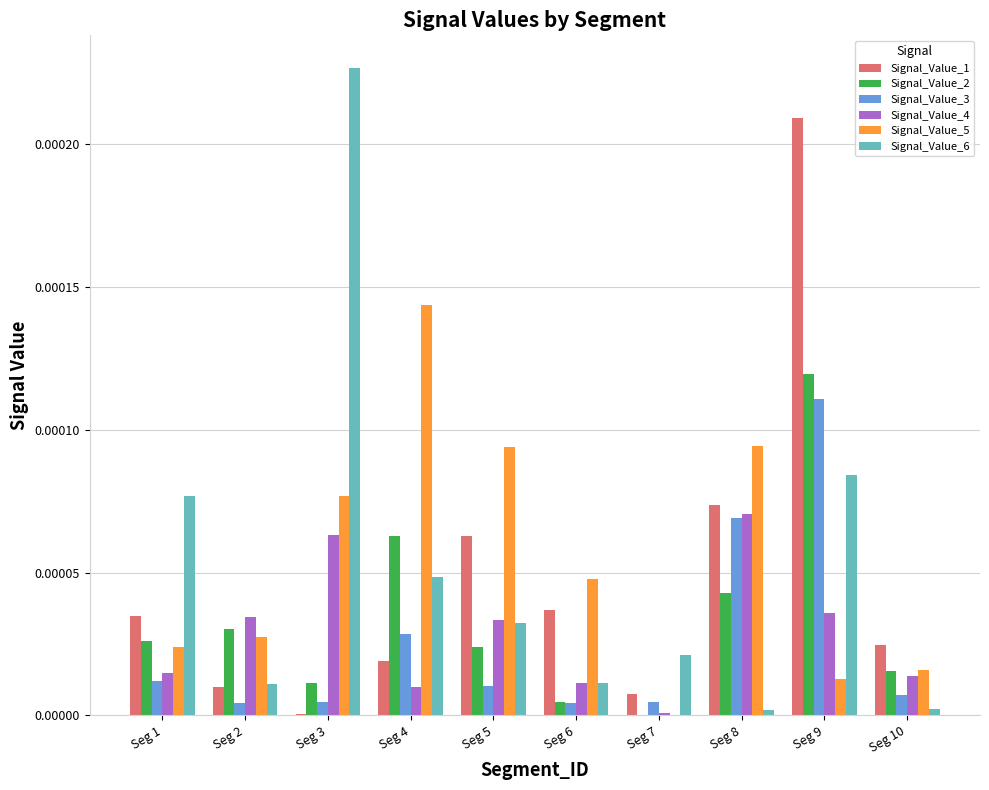

The value of Signal_Value_5 at Seg 10 is 0.0. True or false?

True